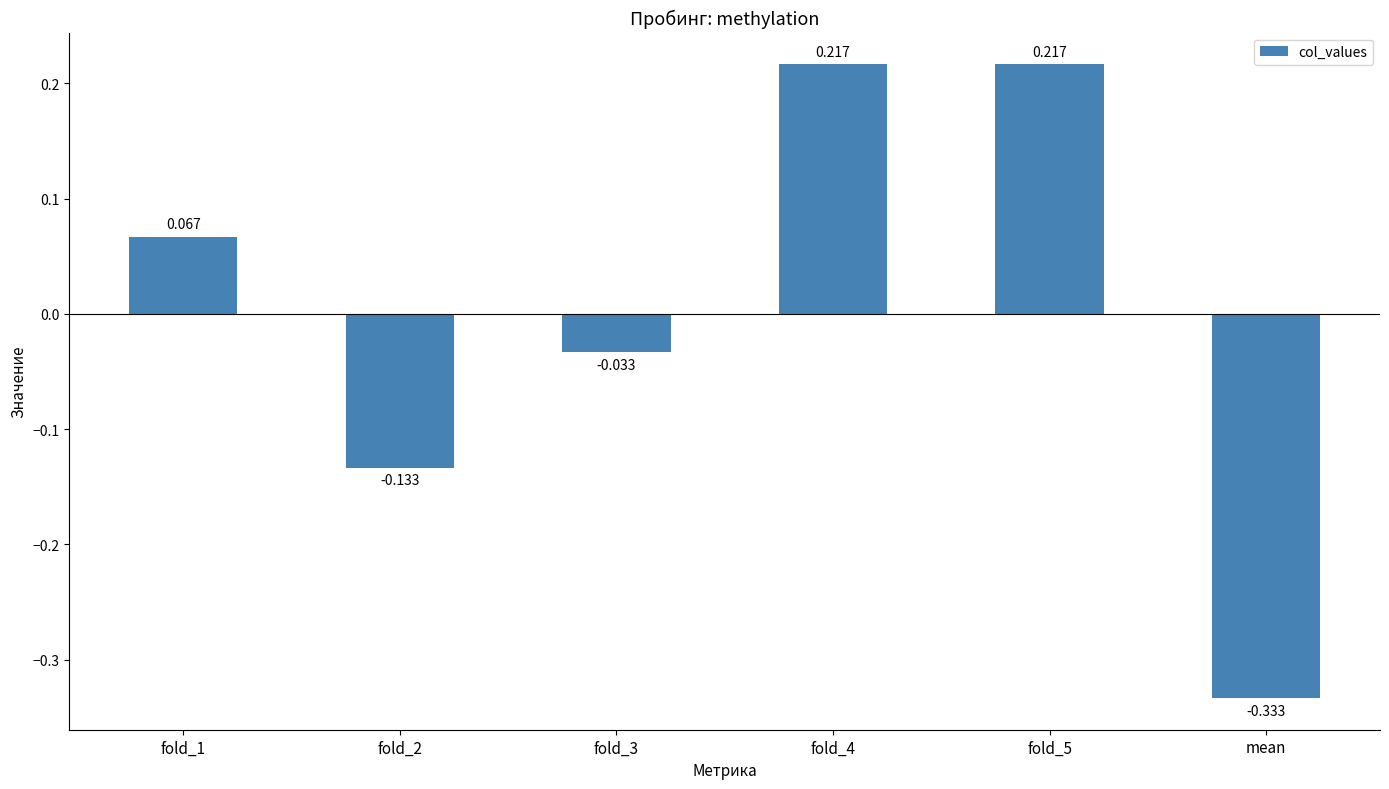

What is the label of the 1st bar from the right?

mean